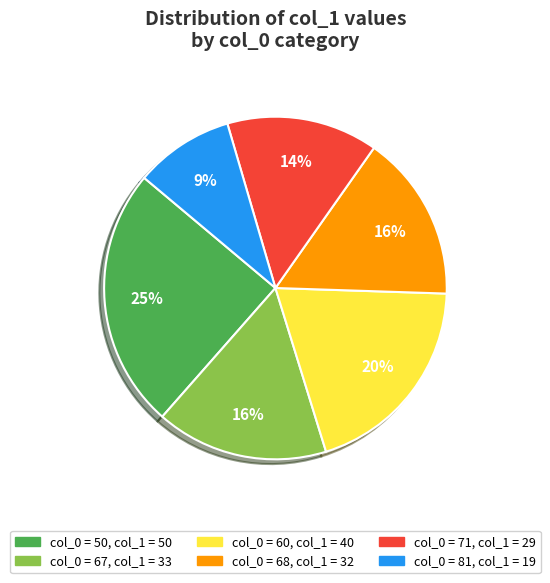

To the nearest percent, what is the average slice percentage?

17%